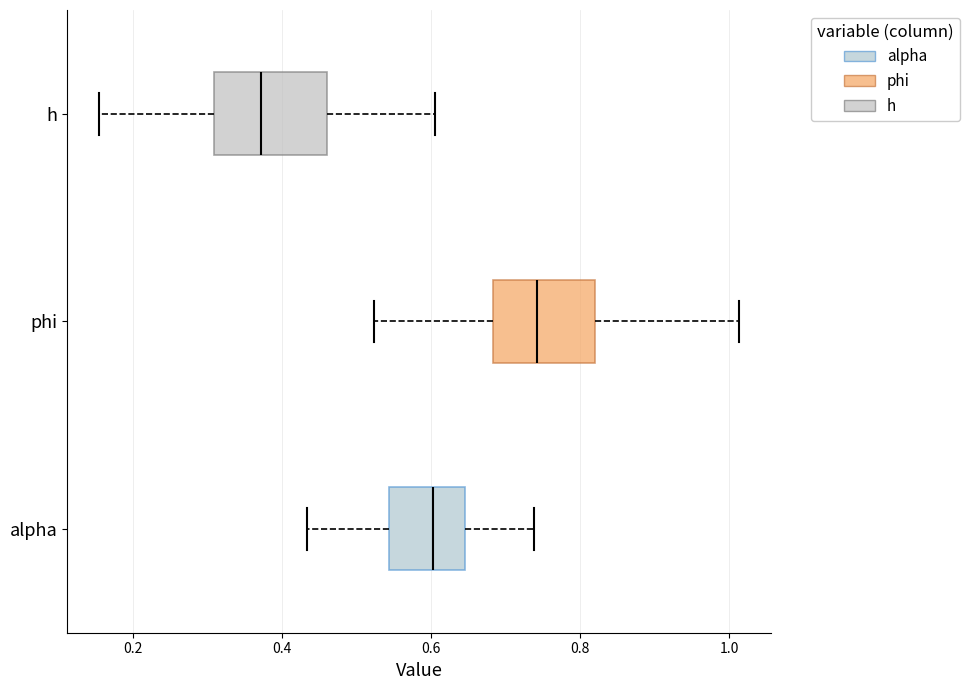

Which box has the furthest to the right median line?

phi